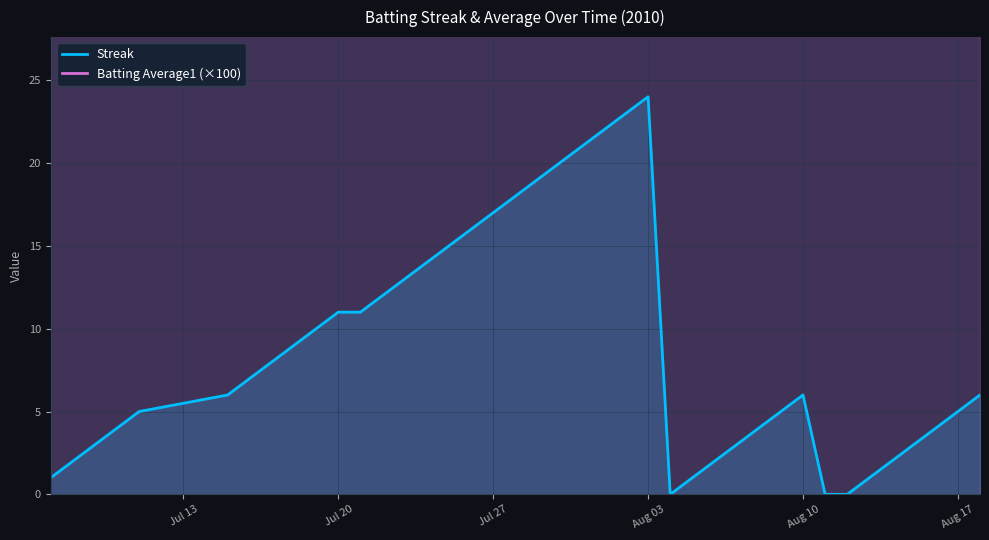

Which category has the highest value in the Streak series?

Aug 03